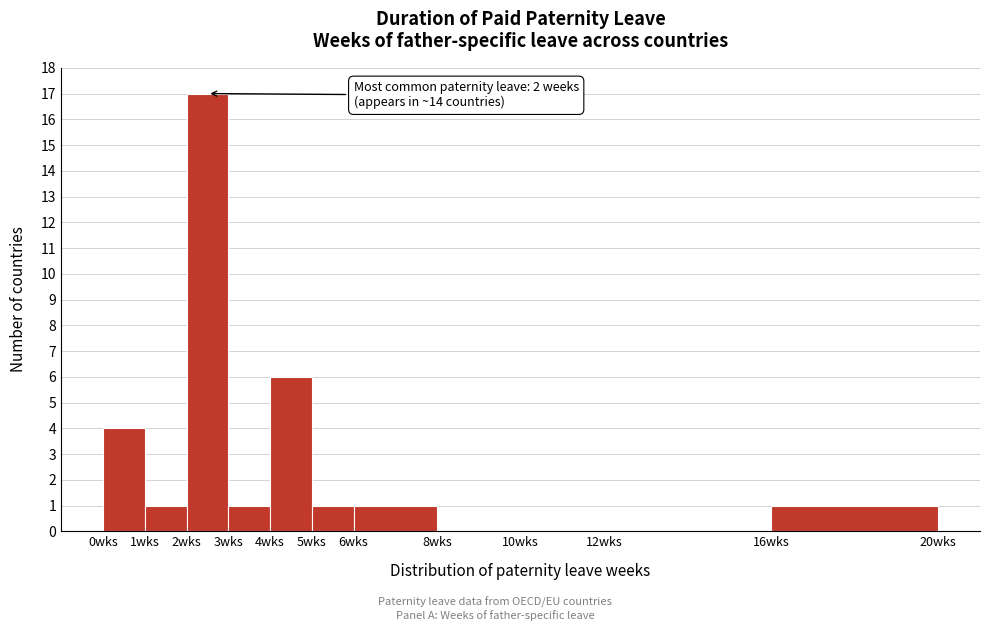

Over which range of the x-axis is the bar tallest?

2 to 3